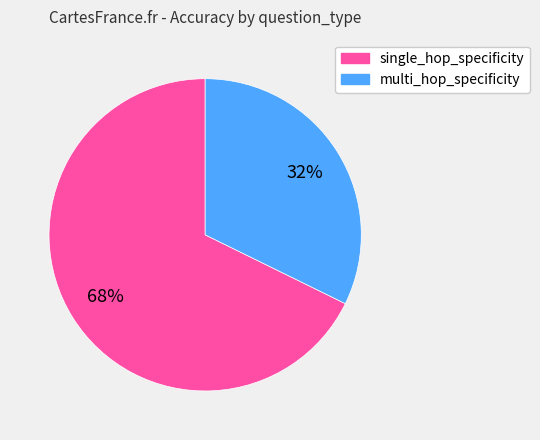

Is there any slice that represents more than half of the pie?

Yes